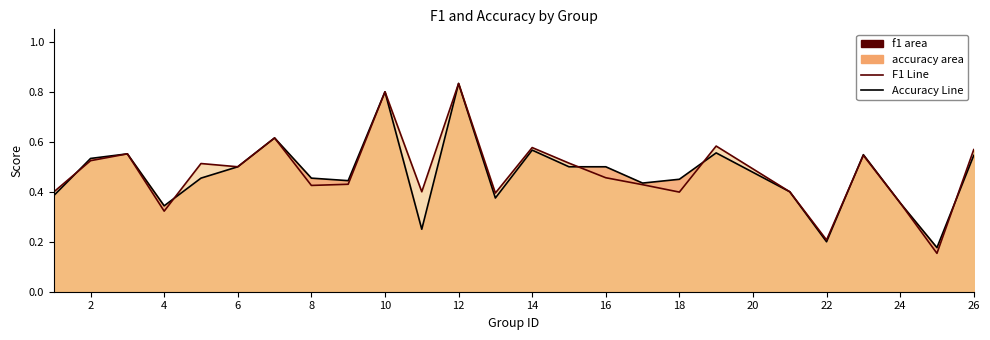

Between 26 and 15, which is larger?

26